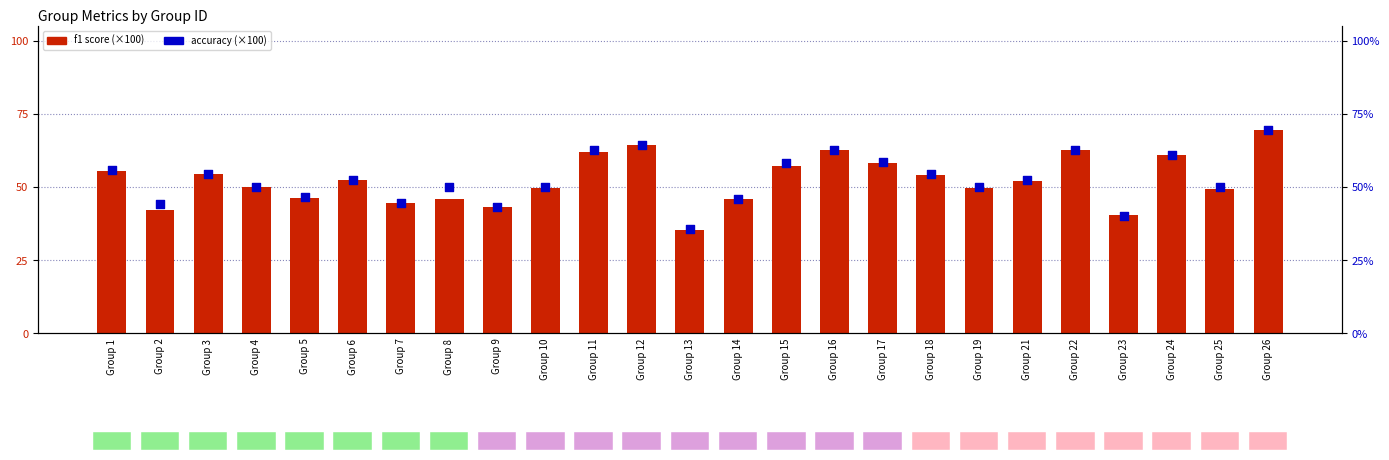

Which series contains the lowest Y value?

f1 score (×100)